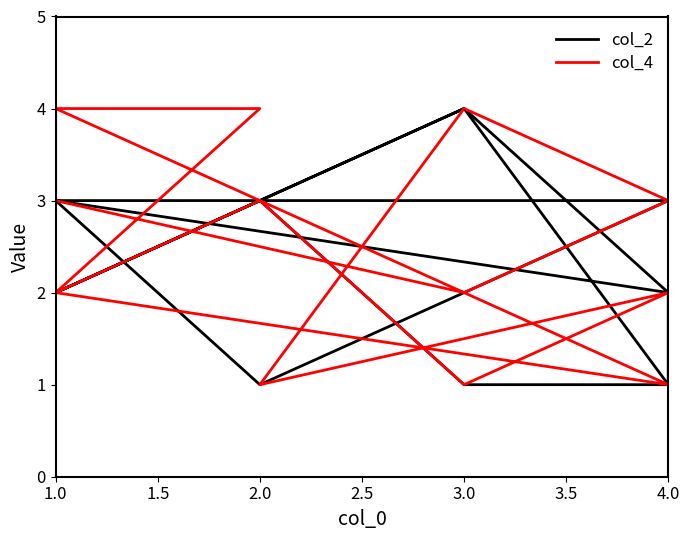

At which label does col_4 first exceed 2?

1.0